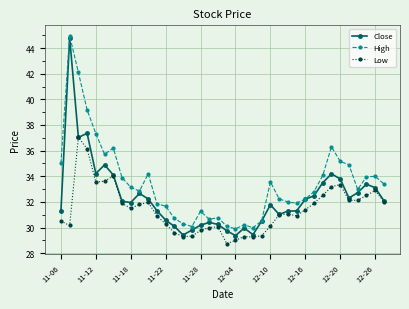

What is the smallest value displayed?

28.7